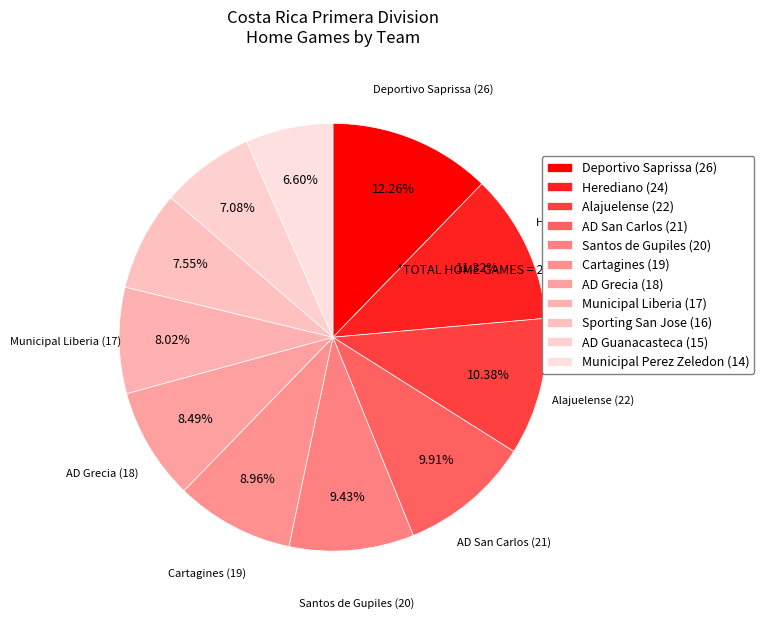

To the nearest percent, what percentage of the pie is Santos de Gupiles?

9%